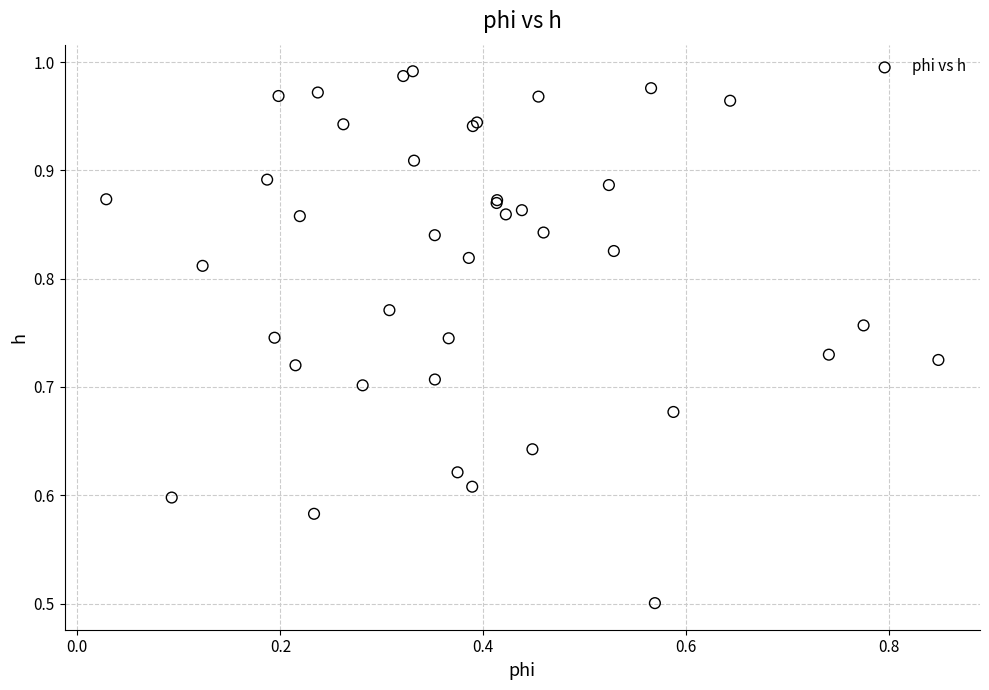

What Y value in the scatter plot is closest to 0?

0.5